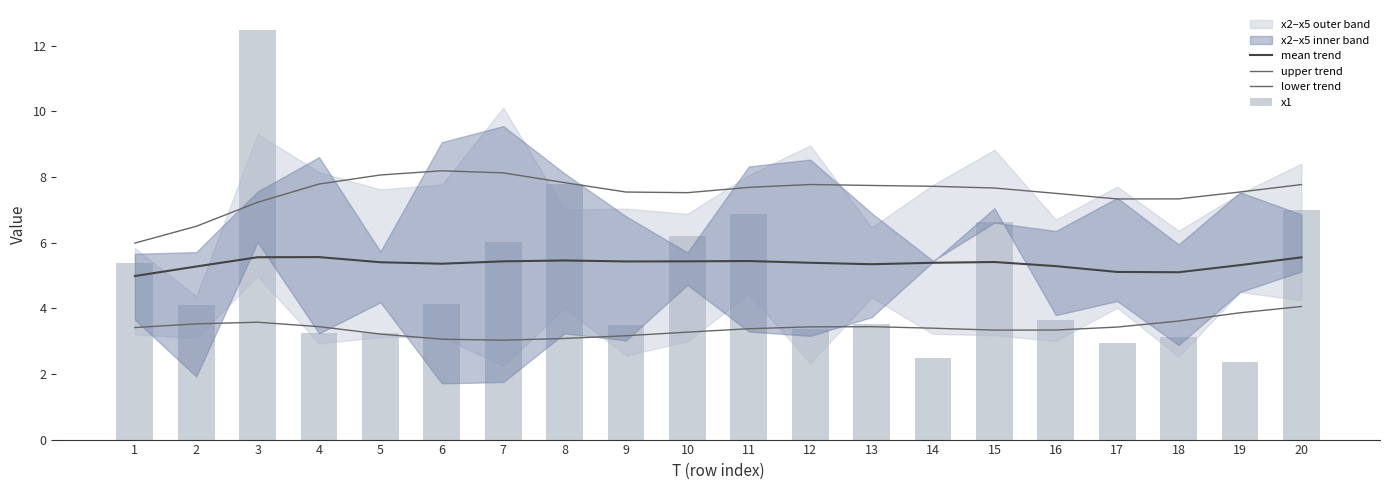

Is the value of x1 at 15 greater than the value of upper trend at 9?

No